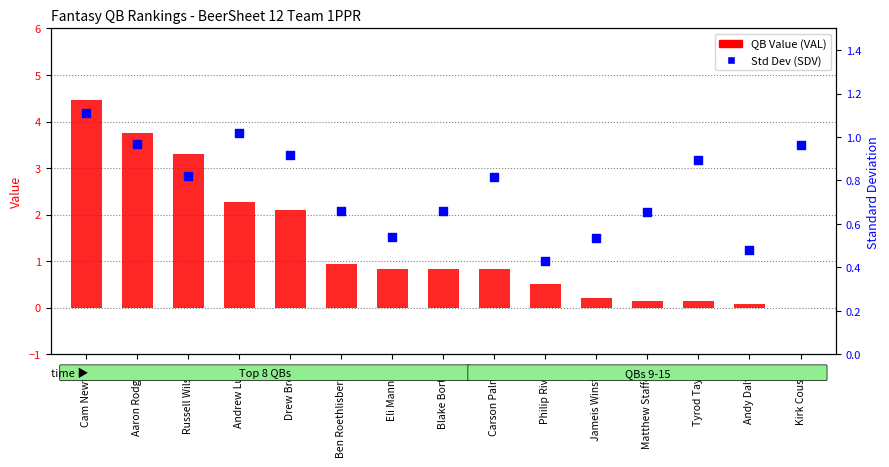

Which series reaches the minimum Y coordinate?

QB Value (VAL)